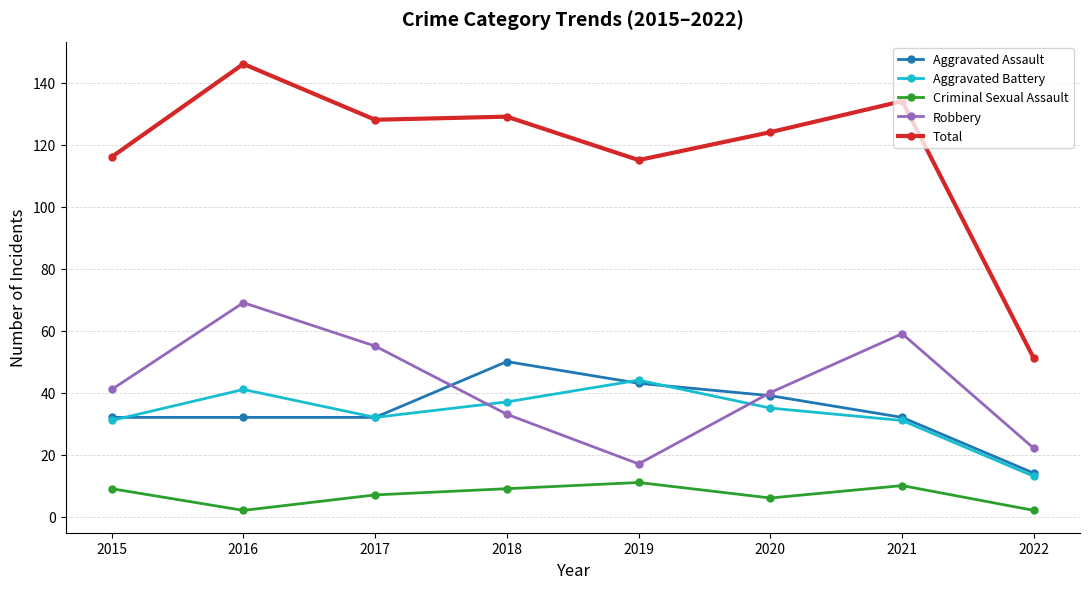

True or false: Robbery and Total cross at least once.

False